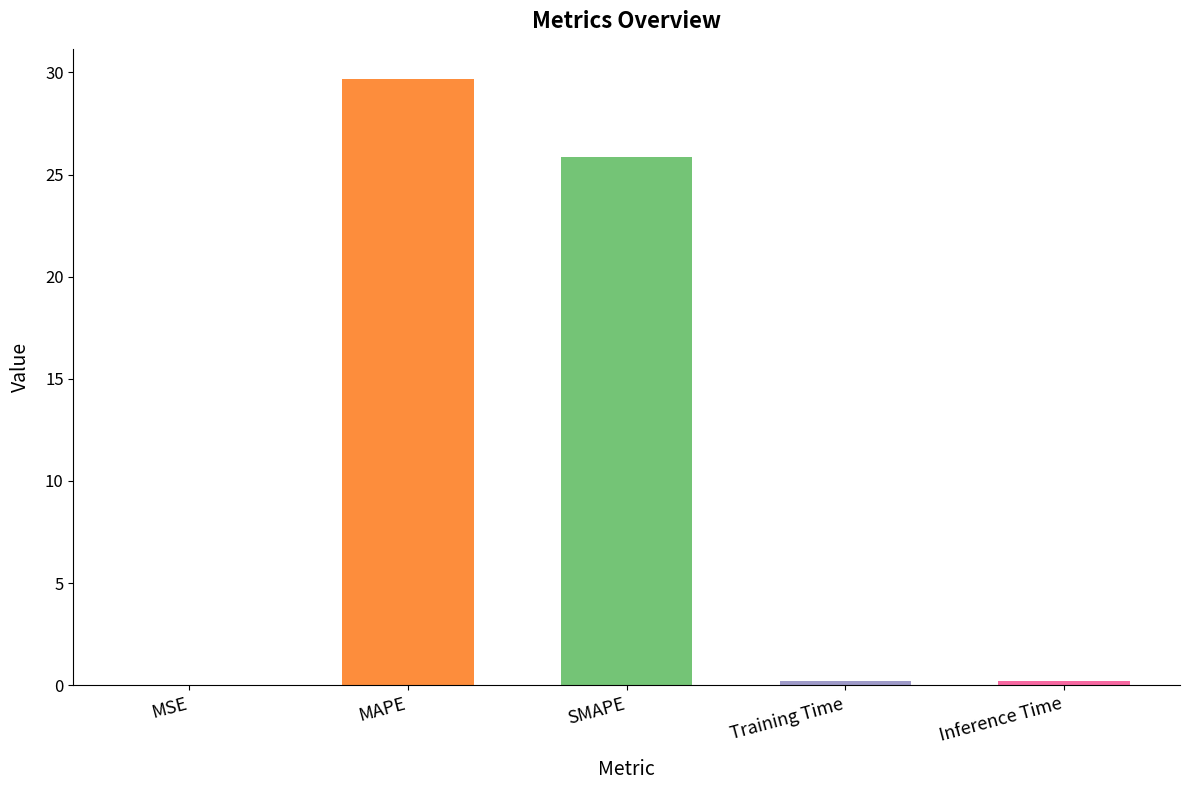

The chart shows a value of 0.2 at Training Time. True or false?

True